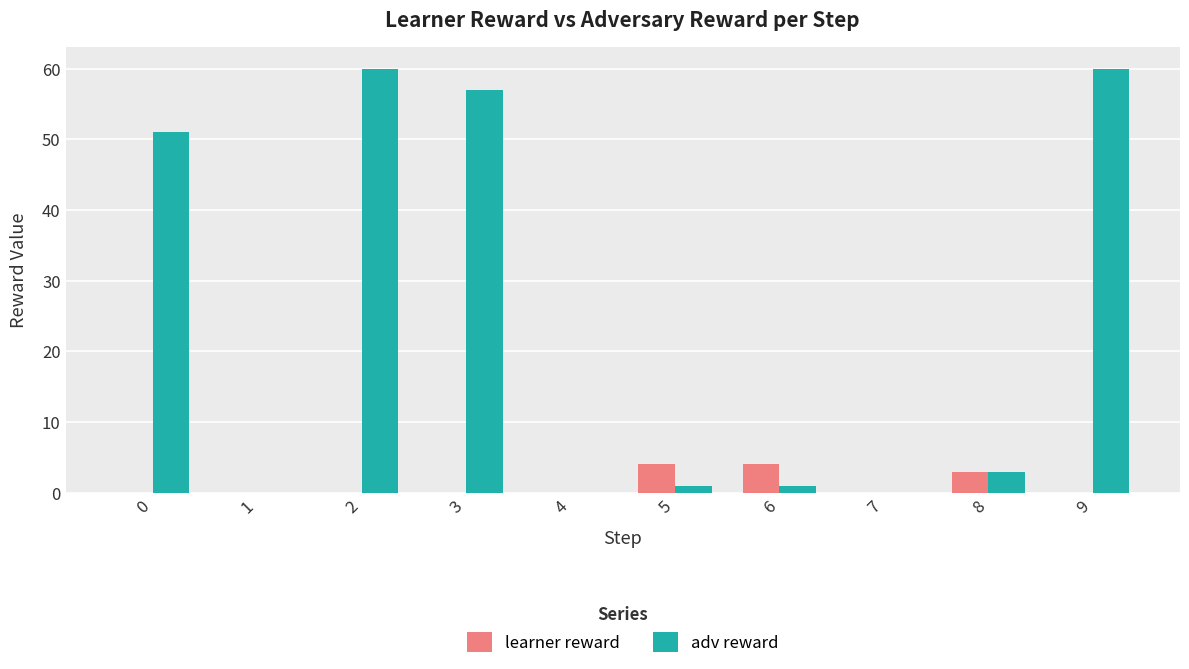

Does the chart contain stacked bars?

No